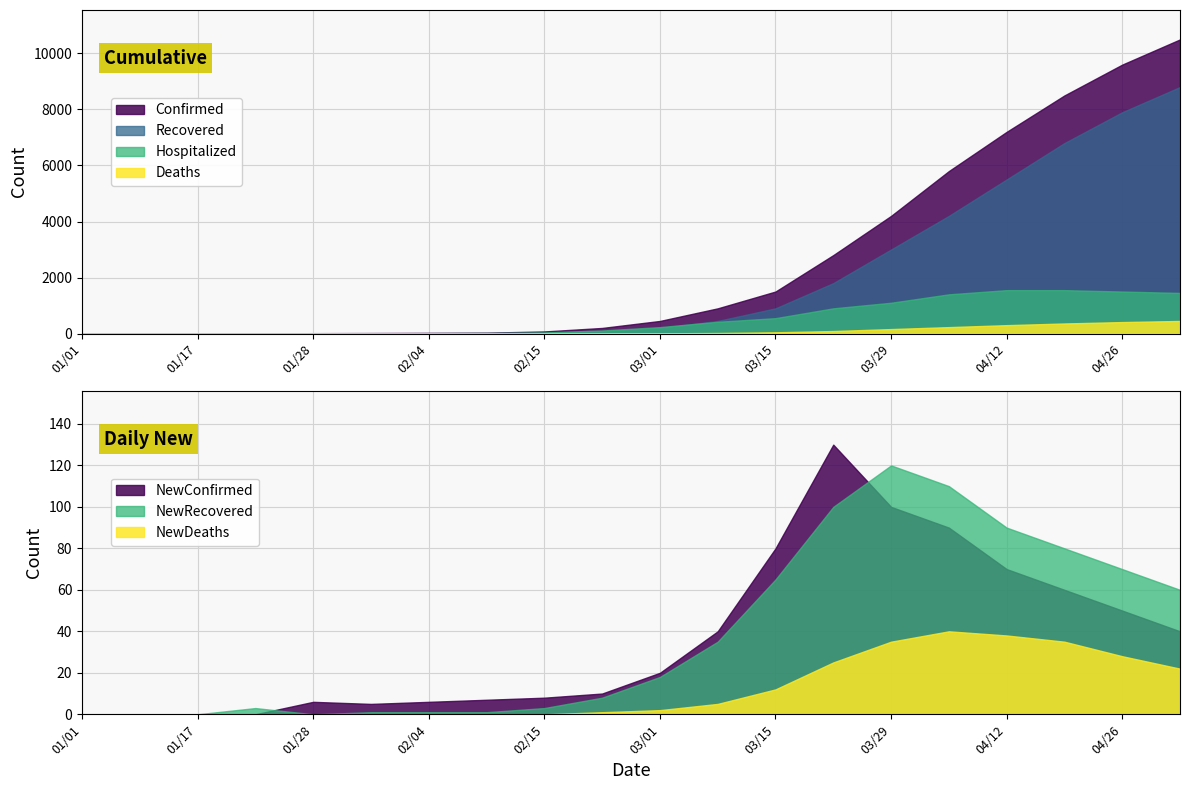

What is the sum of the Deaths values at 05/03 and 03/29?

610